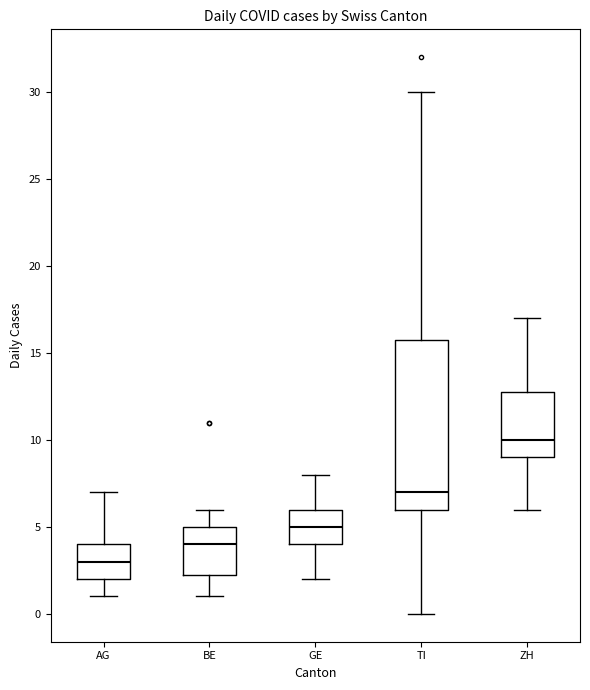

Which box is the tallest, from its lower edge to its upper edge?

TI